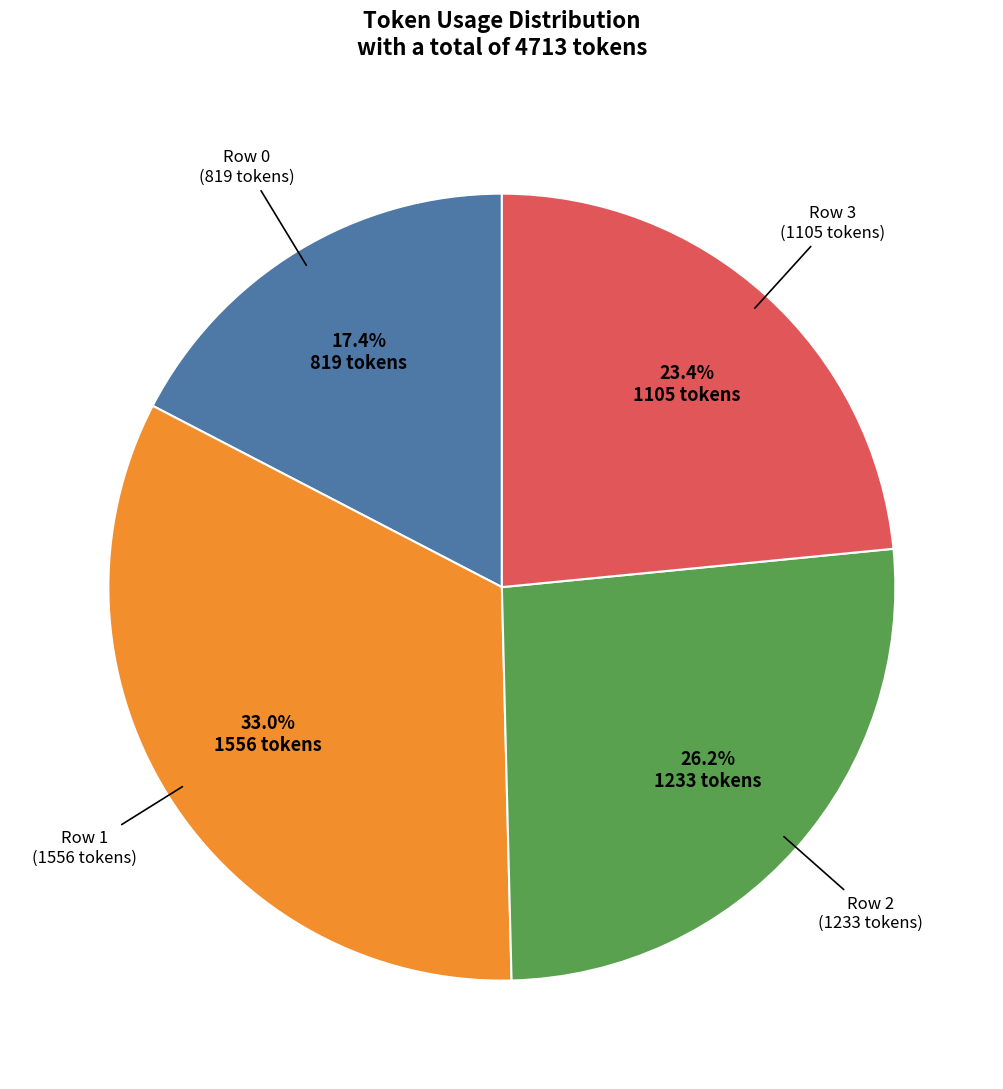

Is there any slice that represents more than half of the pie?

No